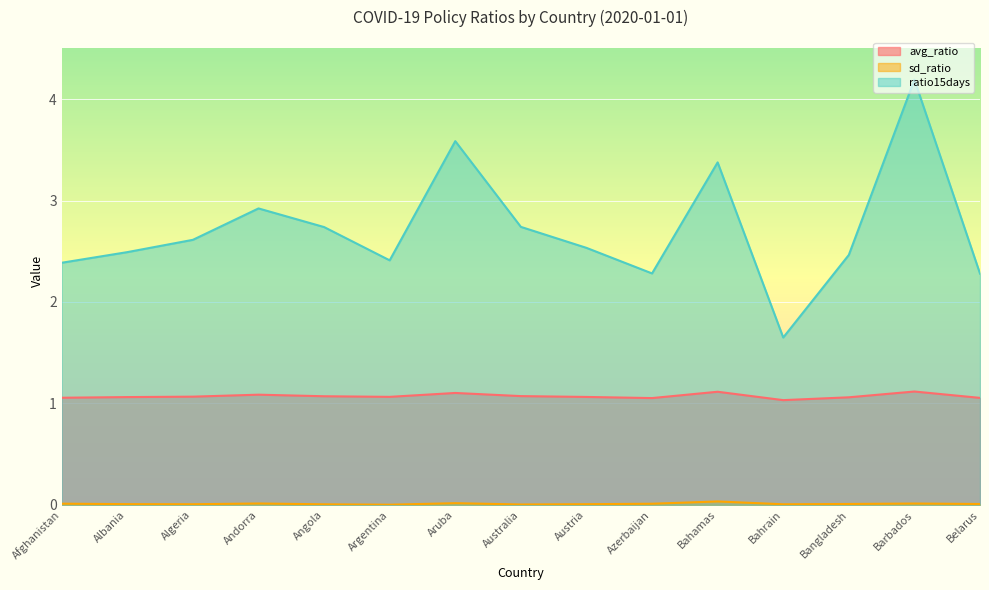

The value of sd_ratio at Australia is 0.0. True or false?

False